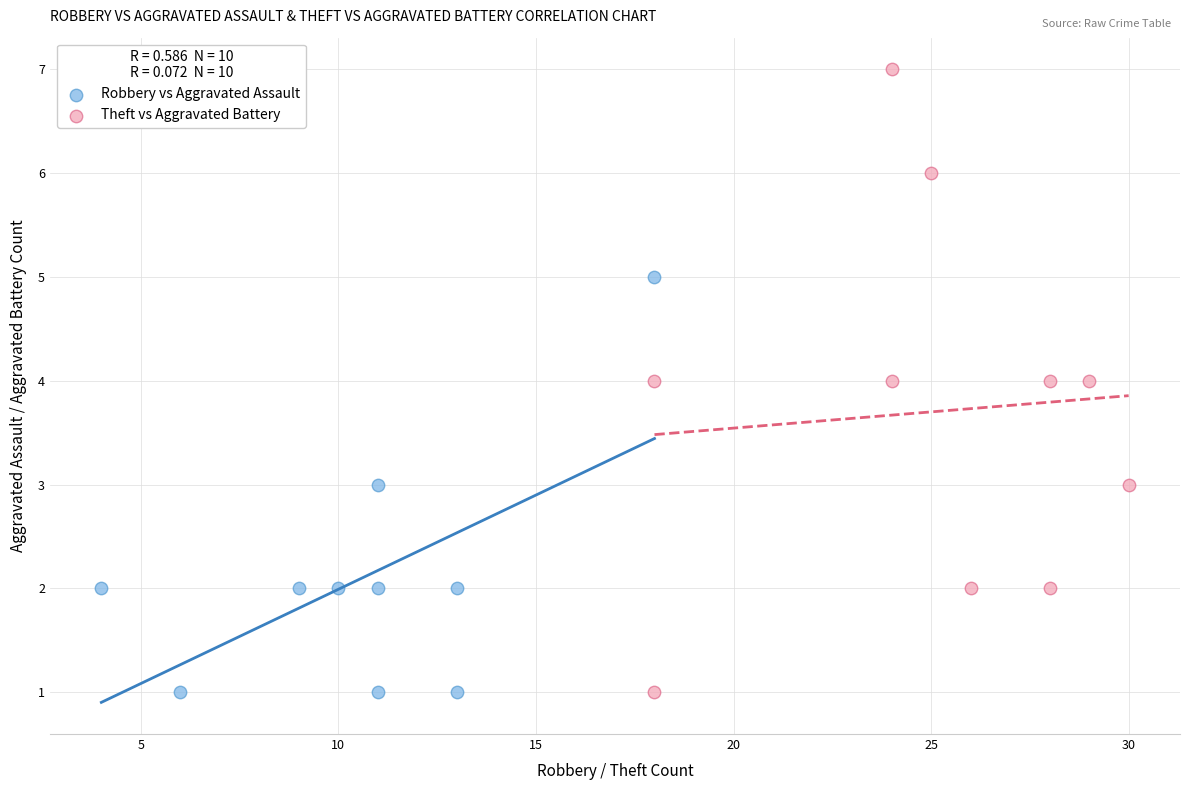

Which series contains the highest Y value?

Theft vs Aggravated Battery